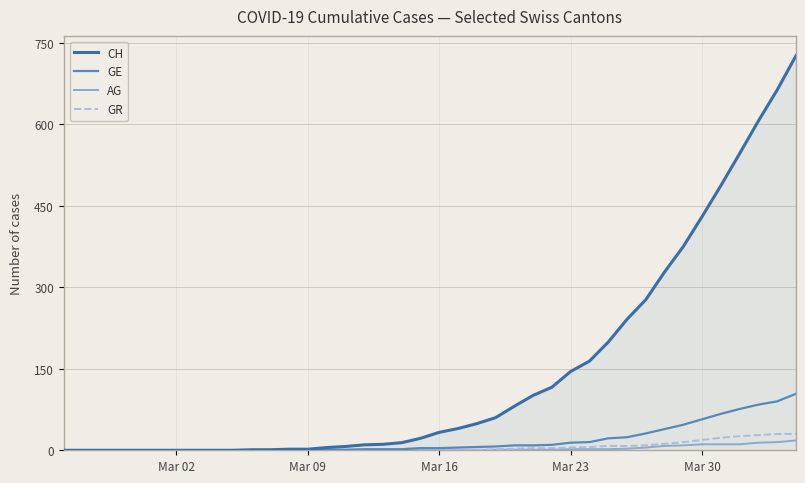

What is the greatest value displayed?

726